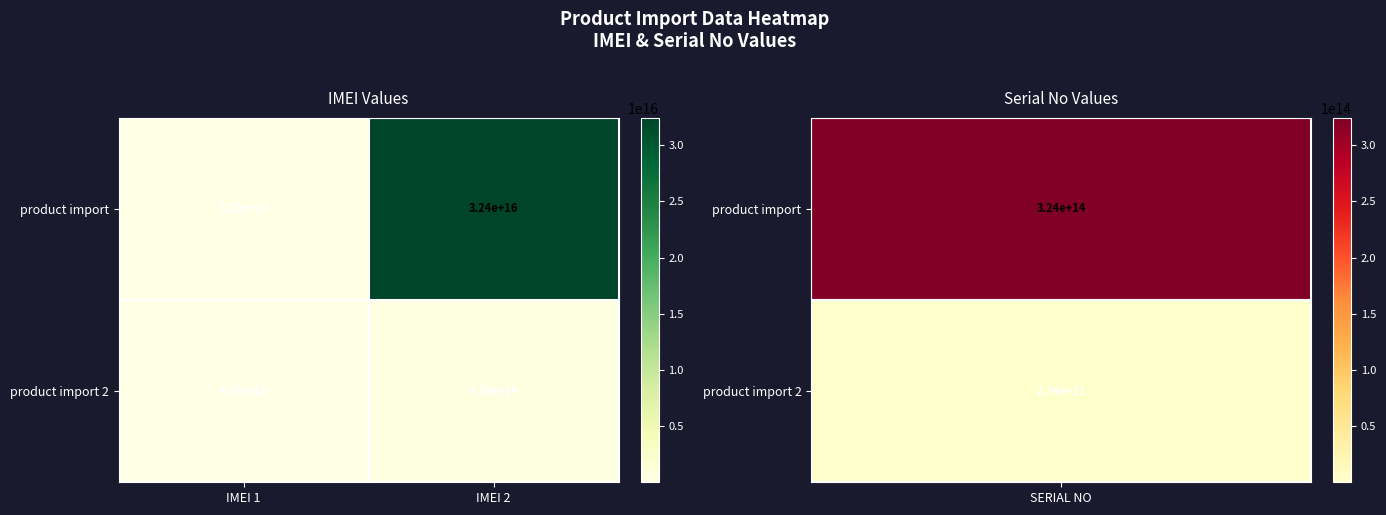

Where is product import 2 nearest to the value 217521750000000?

IMEI 1